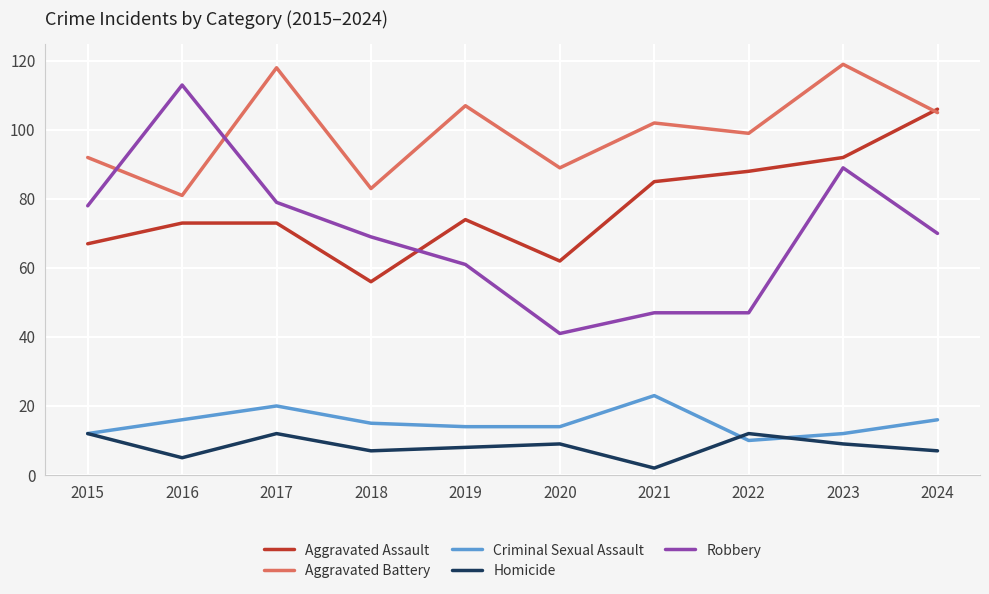

What is the highest value of the Aggravated Battery series?

119